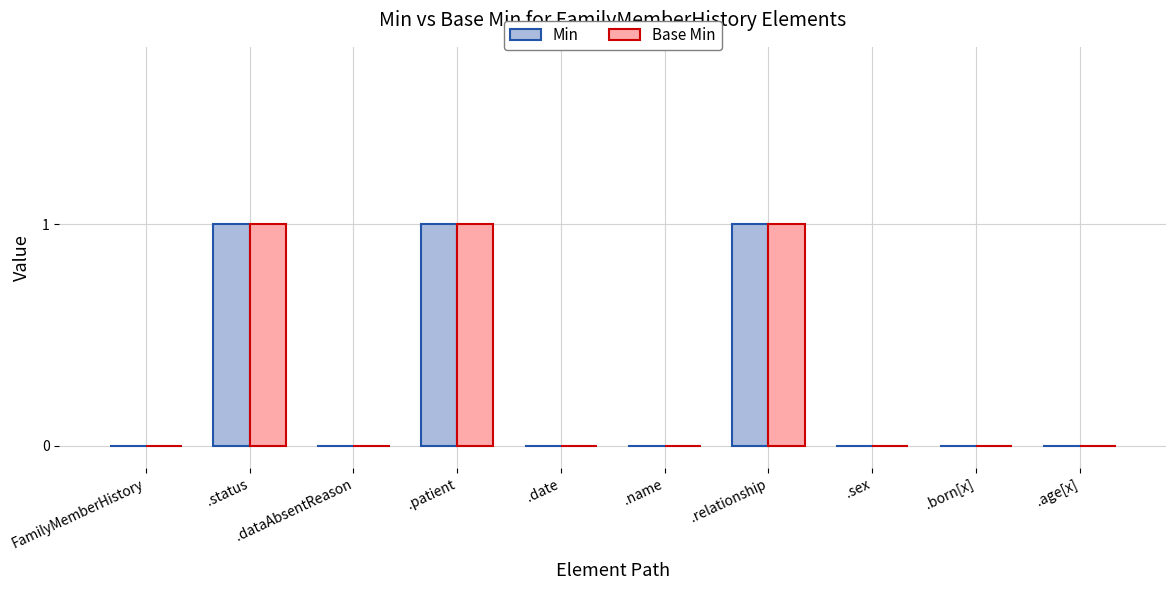

What is the sum of all Base Min values?

3